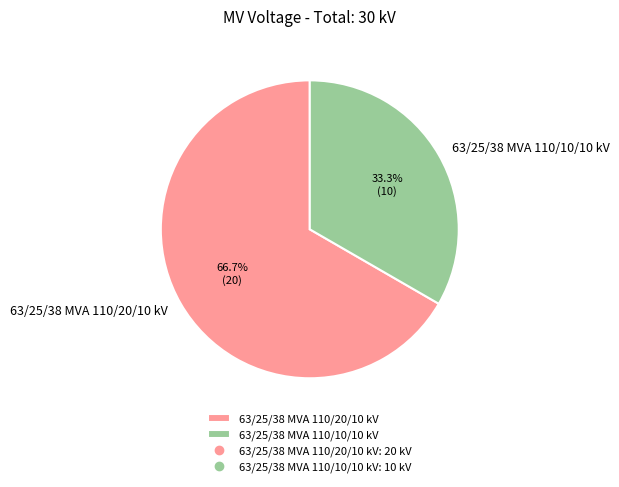

Rank the categories by value from lowest to highest.

63/25/38 MVA 110/10/10 kV, 63/25/38 MVA 110/20/10 kV